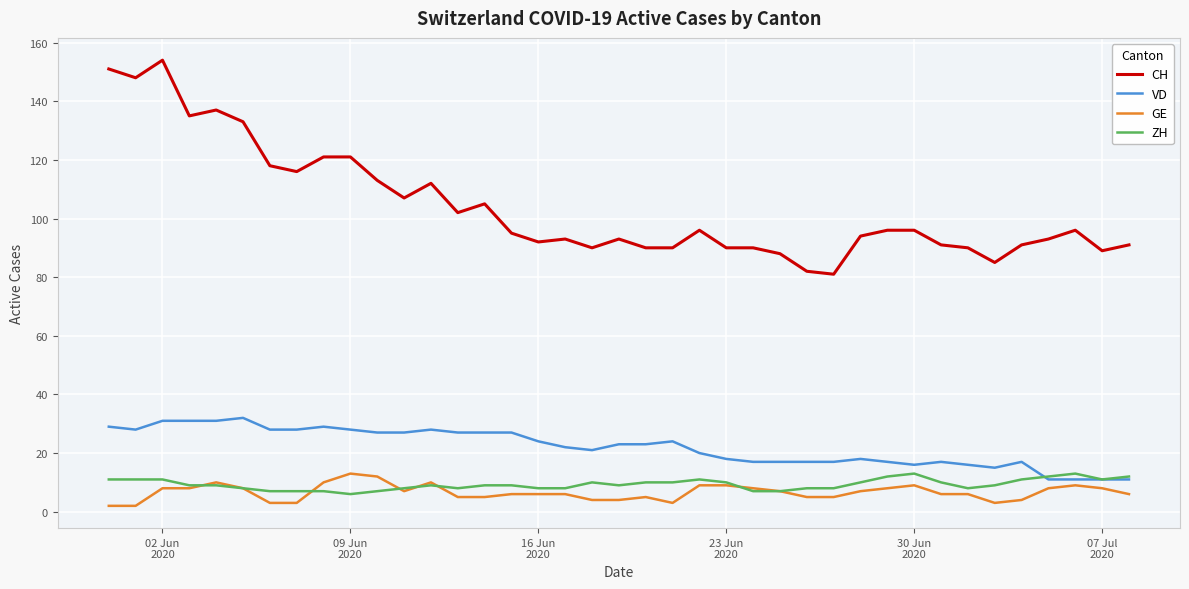

How many series are shown in this chart?

4